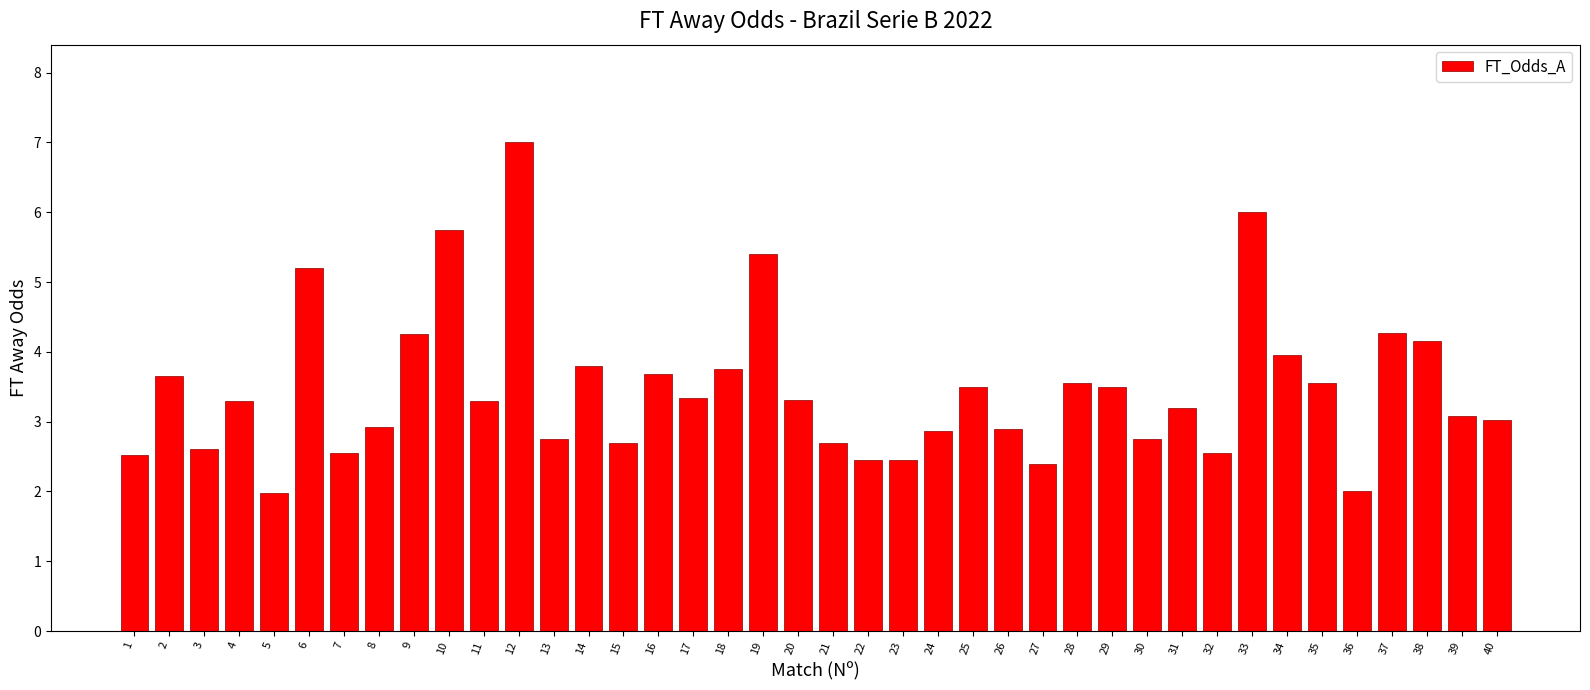

What is the difference between the maximum and second lowest values?

5.0